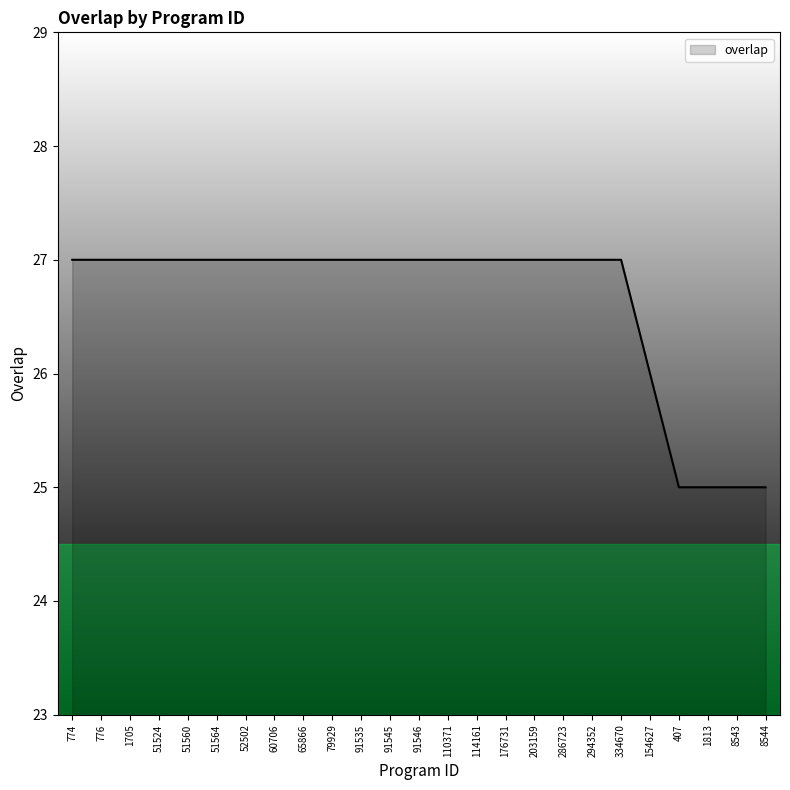

What is the greatest value displayed?

27